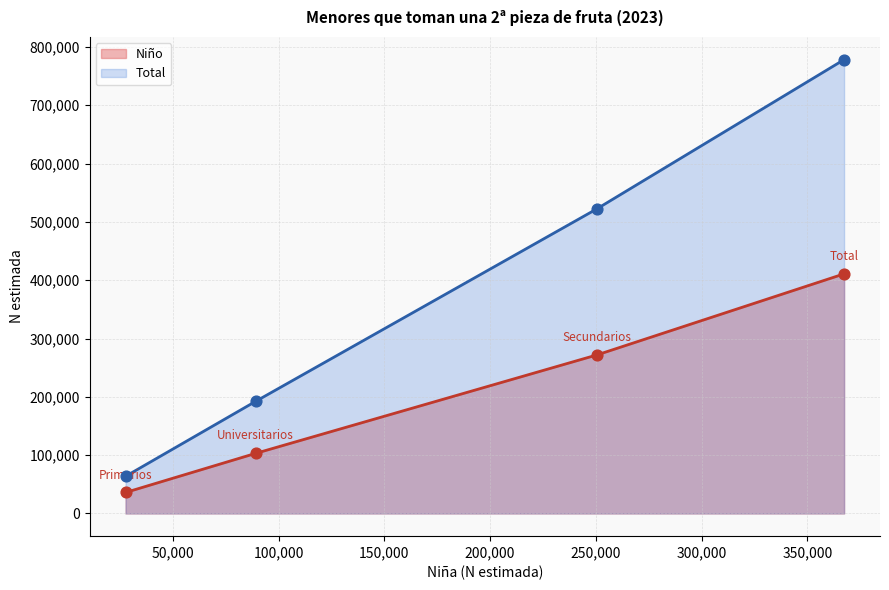

At how many categories does at least one series exceed 755202?

1